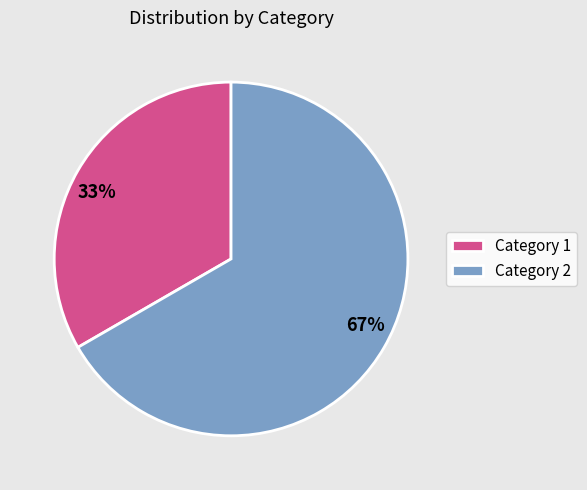

How many slices are in this pie chart?

2